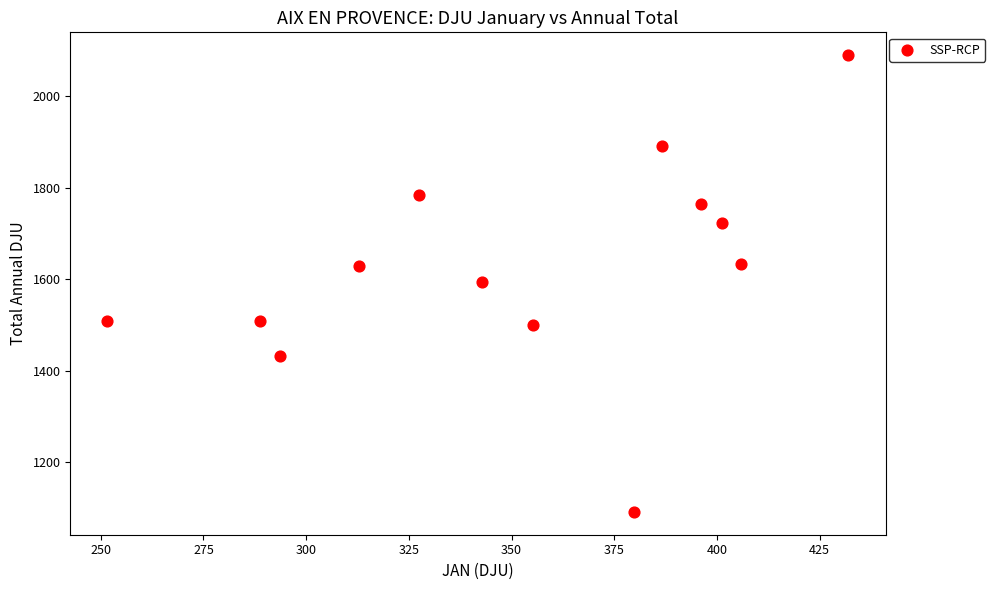

What is the range of X values (max minus min)?

180.4